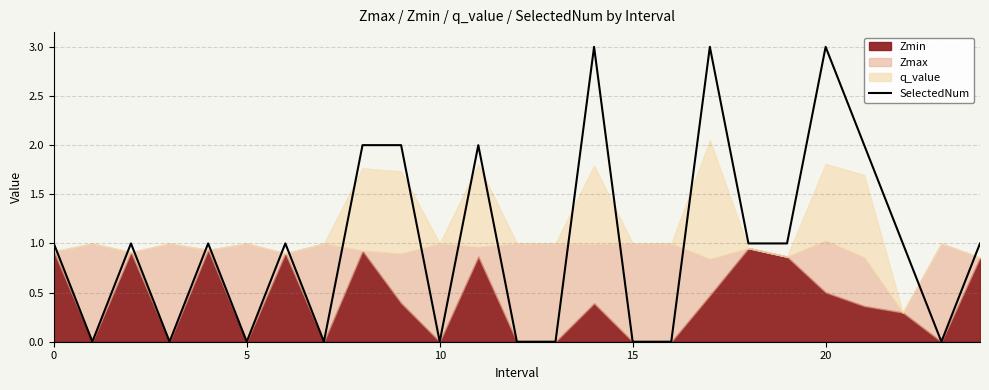

True or false: the data has more than 0 interior local peaks.

True